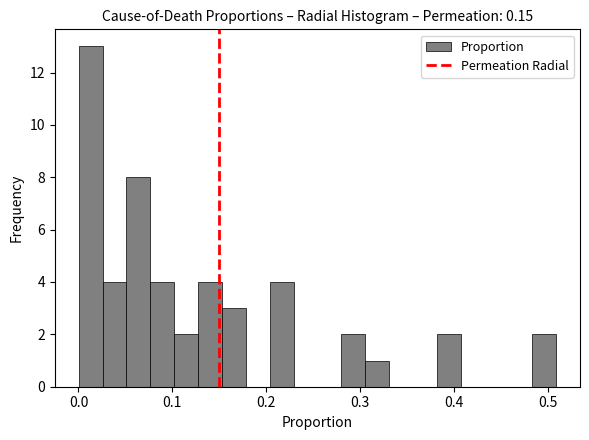

Read against the x-axis, roughly where is the centre of the tallest bar?

0.01